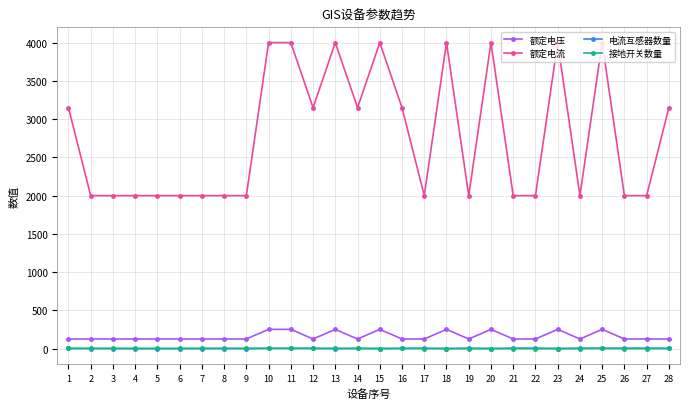

Which series has the widest spread of values?

额定电流